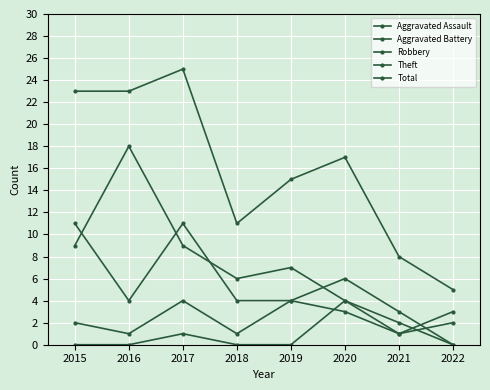

How many lines are shown in the chart?

5